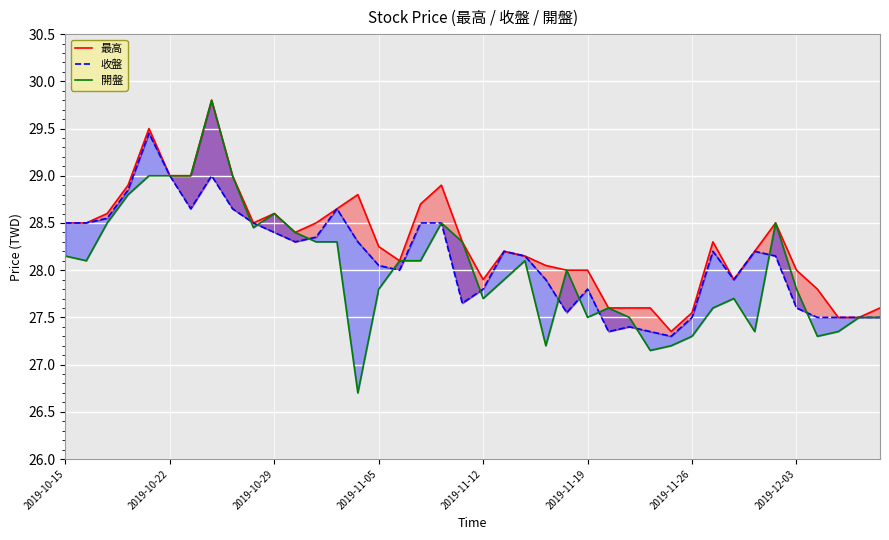

What is the total value across all series at 11?

85.1